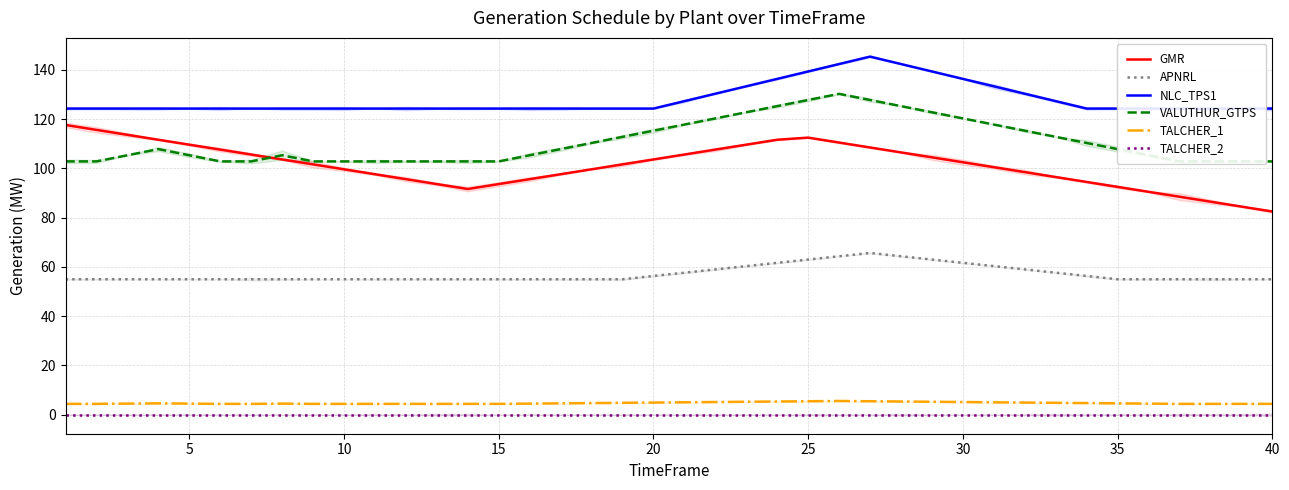

How many lines are shown in the chart?

6